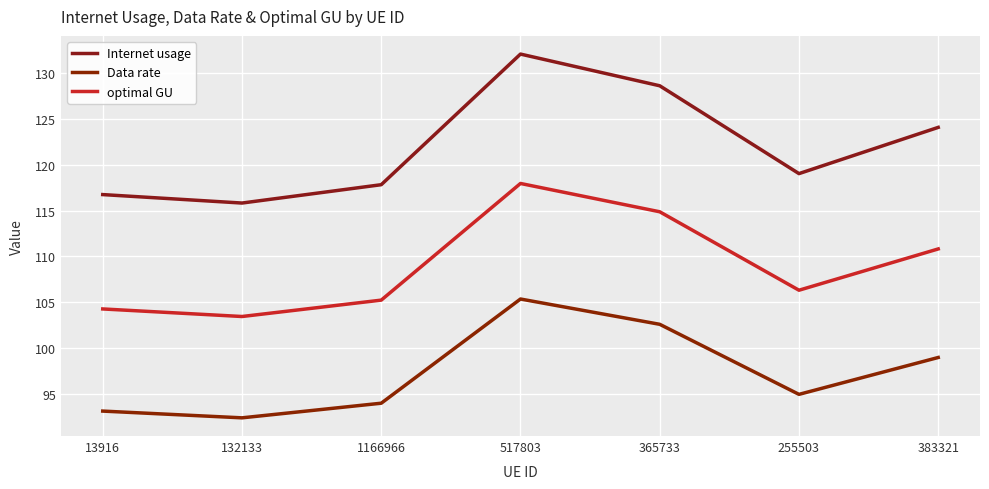

Is this an area chart (filled region under the line)?

No